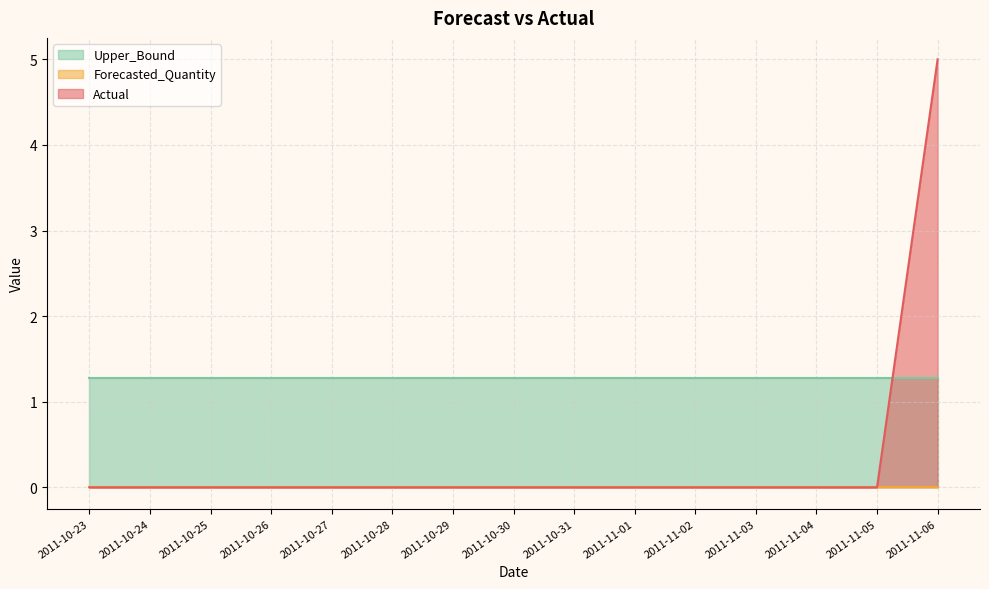

What is the value of the Upper_Bound point at the 3rd from the left?

1.3